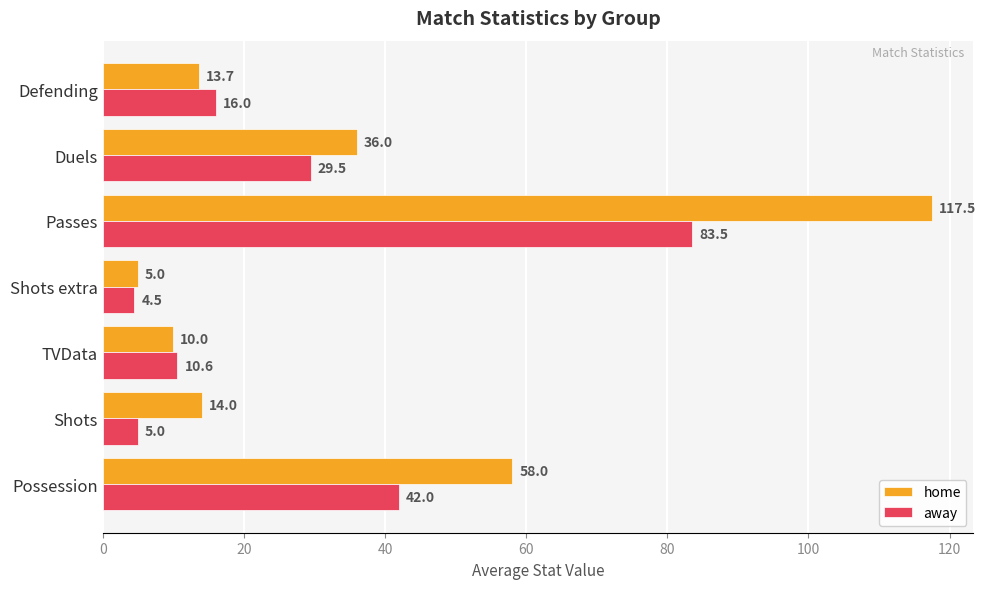

How many categories are shown in the chart?

7